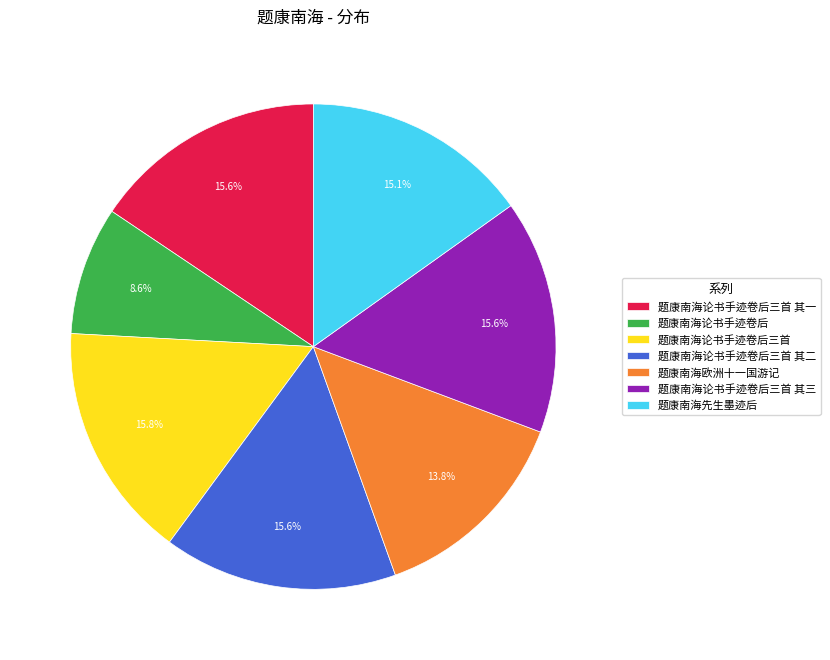

How many segments does this pie chart have?

7